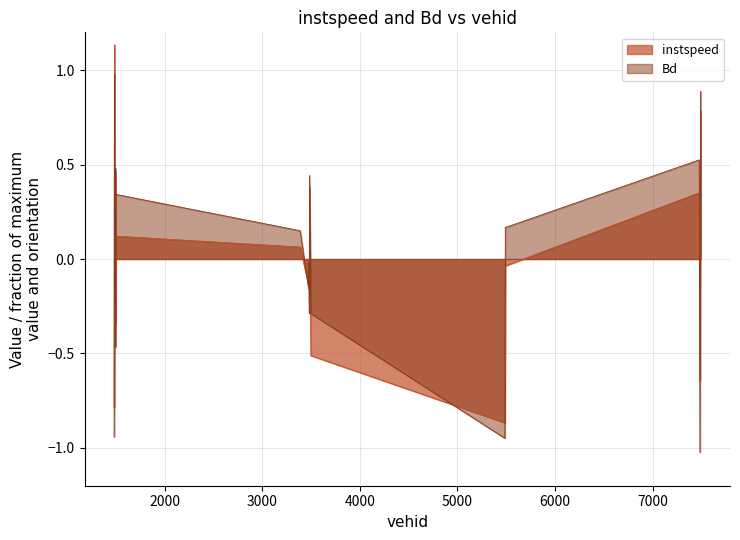

List the series in order of their peak value, highest first.

instspeed, Bd